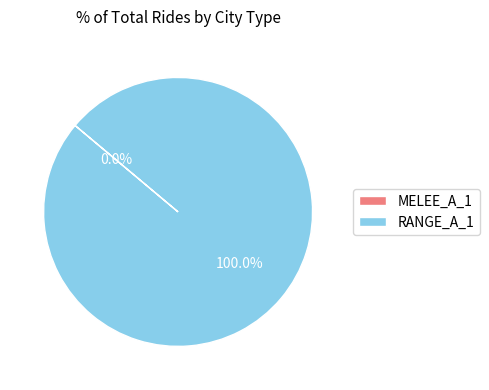

Rank the categories by value from highest to lowest.

RANGE_A_1, MELEE_A_1